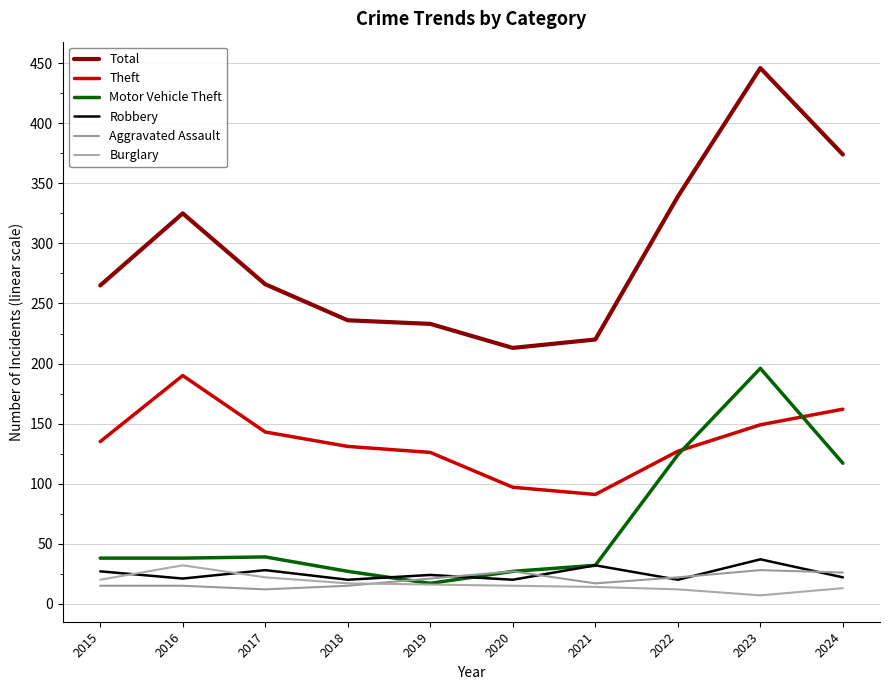

True or false: Motor Vehicle Theft has more than 0 points higher than both neighbors.

True